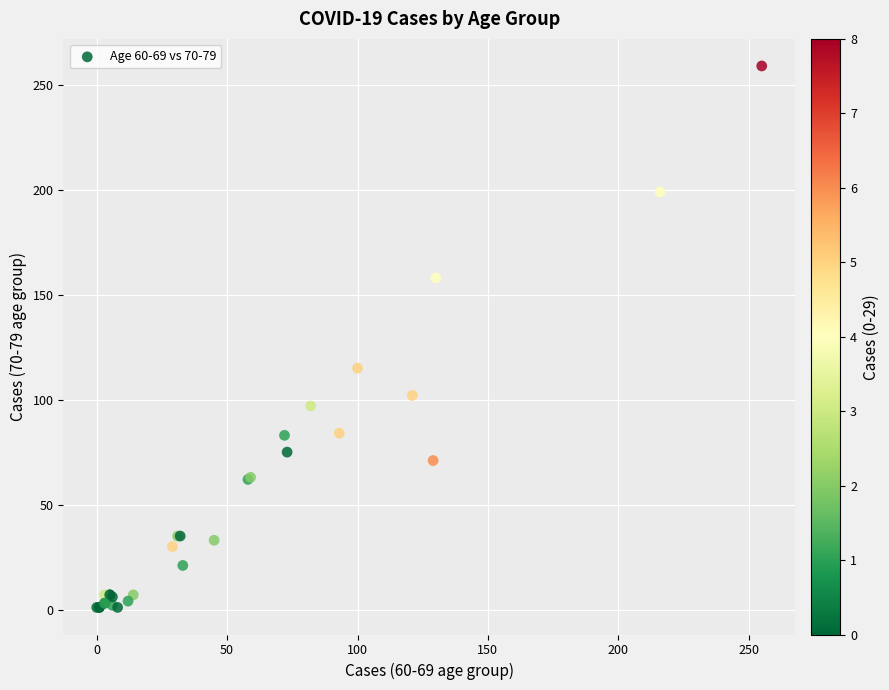

What Y value in the scatter plot is closest to 130?

115